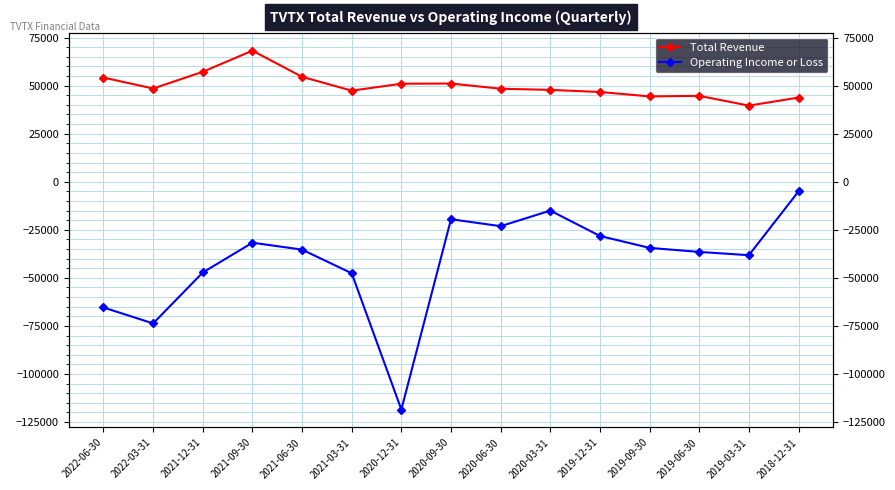

Is it true that Operating Income or Loss equals -16386 at 2019-06-30?

False